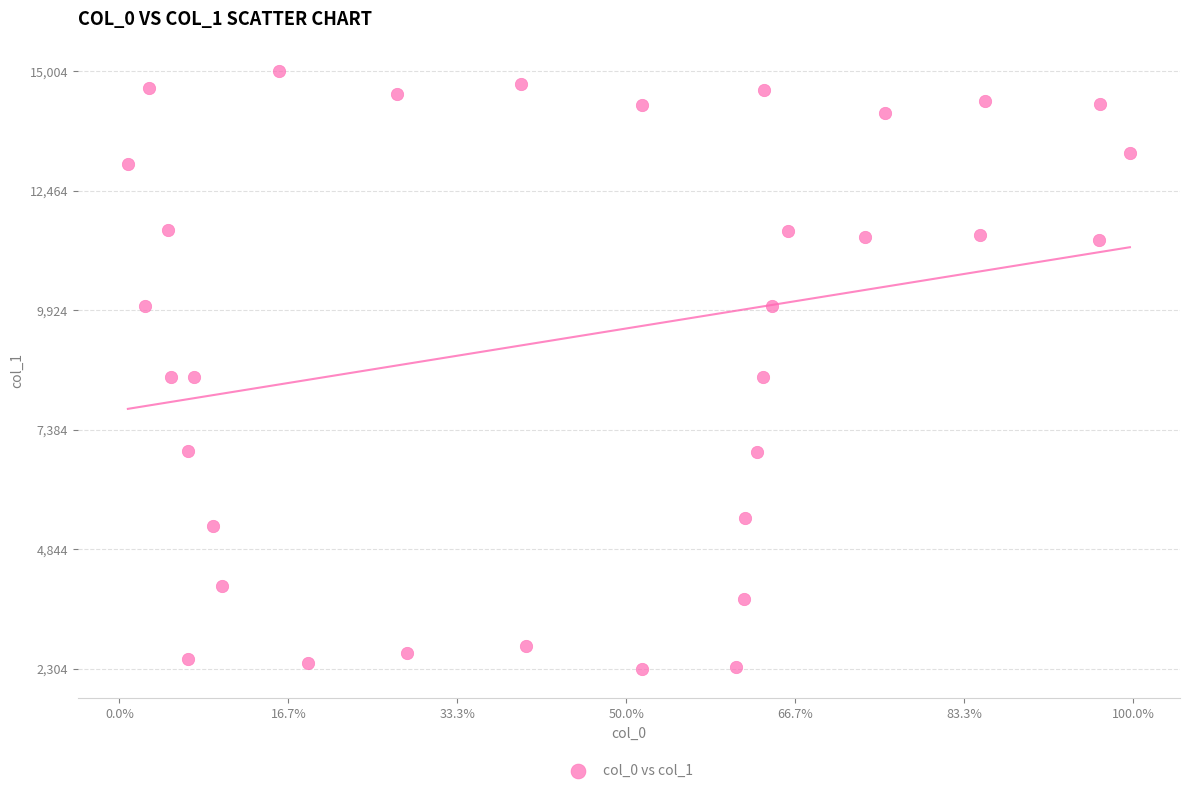

What is the range of Y values (max minus min)?

12699.9